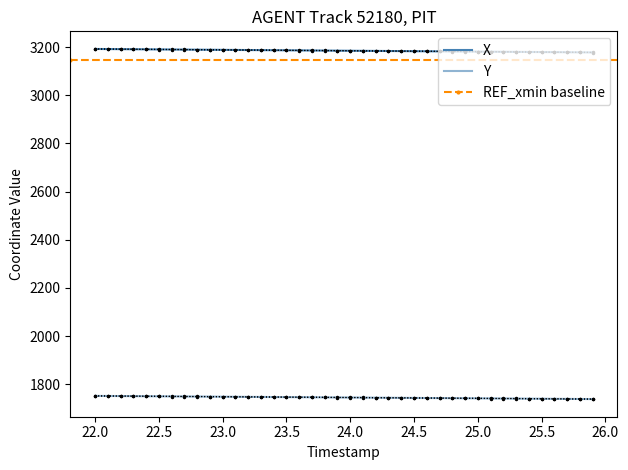

How many lines are shown in the chart?

2